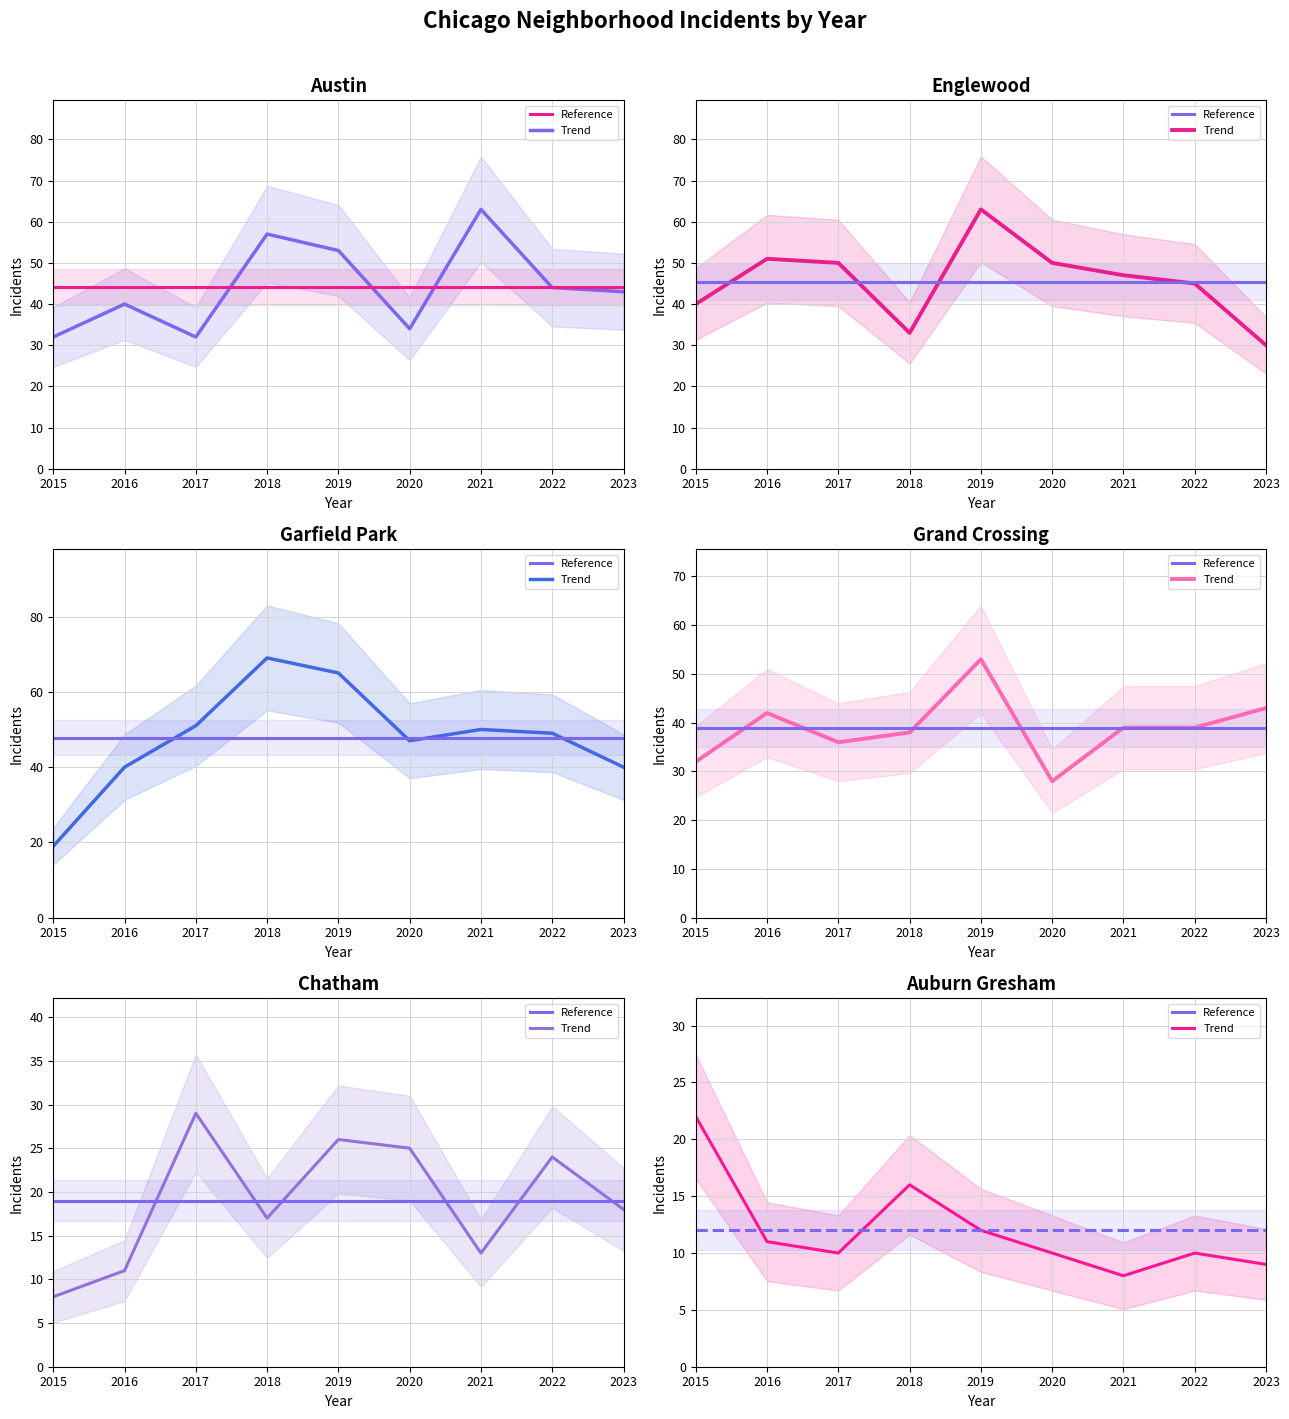

How many values in the Englewood series are below 47?

4